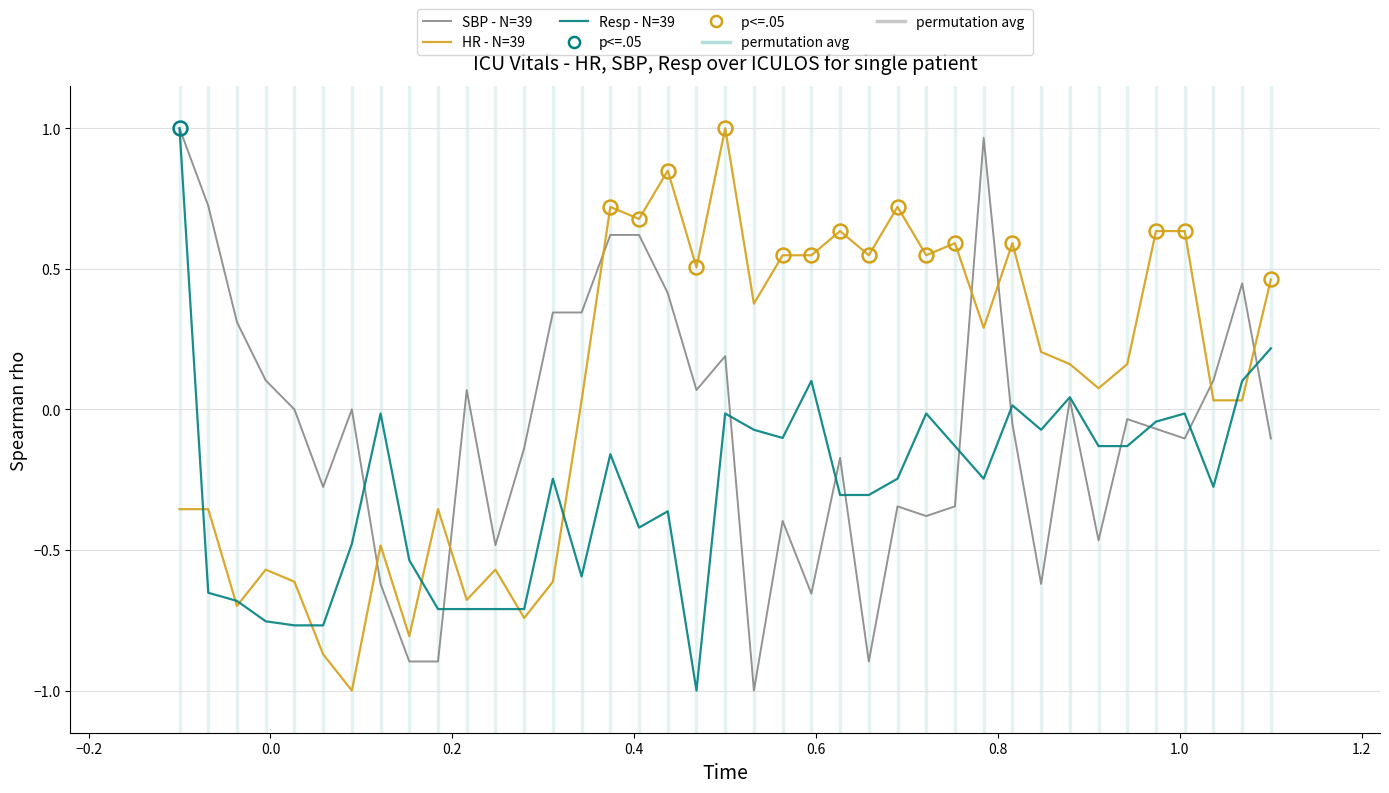

What is the lowest value of the HR - N=39 series?

-1.0